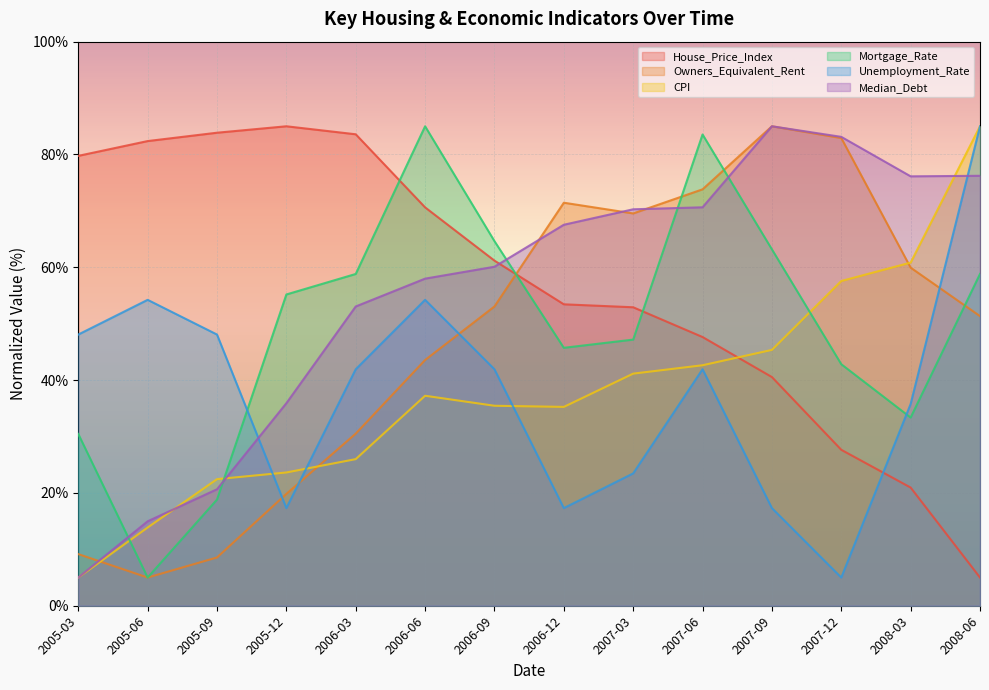

After their last crossing, which series has the higher values: Unemployment_Rate or Owners_Equivalent_Rent?

Unemployment_Rate